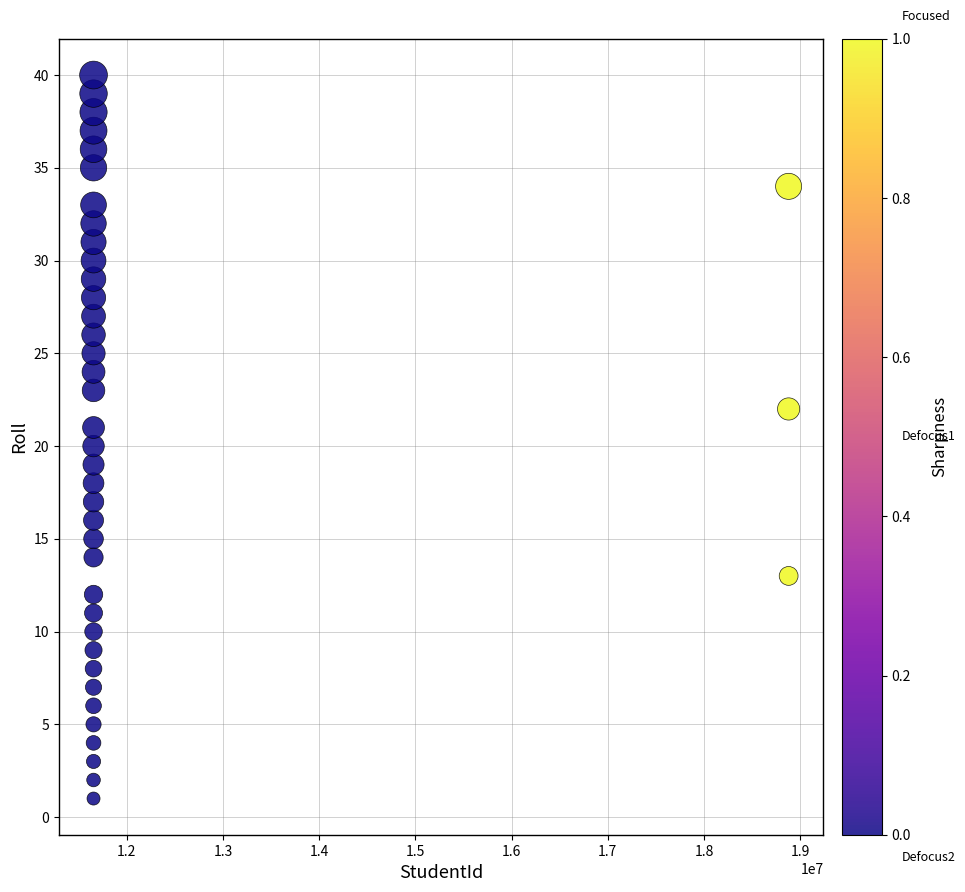

What is the range of Y values (max minus min)?

39